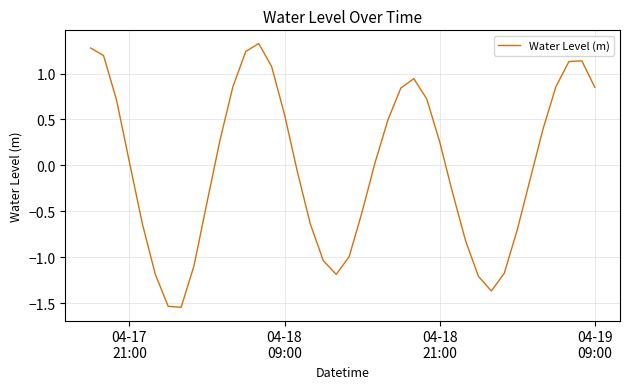

What is the difference between the maximum and minimum values?

2.9